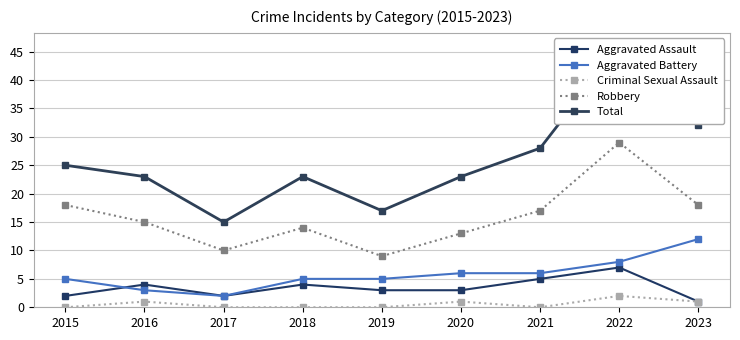

Reading left to right, list all the values displayed in this chart.

Aggravated Assault: 2	4	2	4	3	3	5	7	1
Aggravated Battery: 5	3	2	5	5	6	6	8	12
Criminal Sexual Assault: 0	1	0	0	0	1	0	2	1
Robbery: 18	15	10	14	9	13	17	29	18
Total: 25	23	15	23	17	23	28	46	32